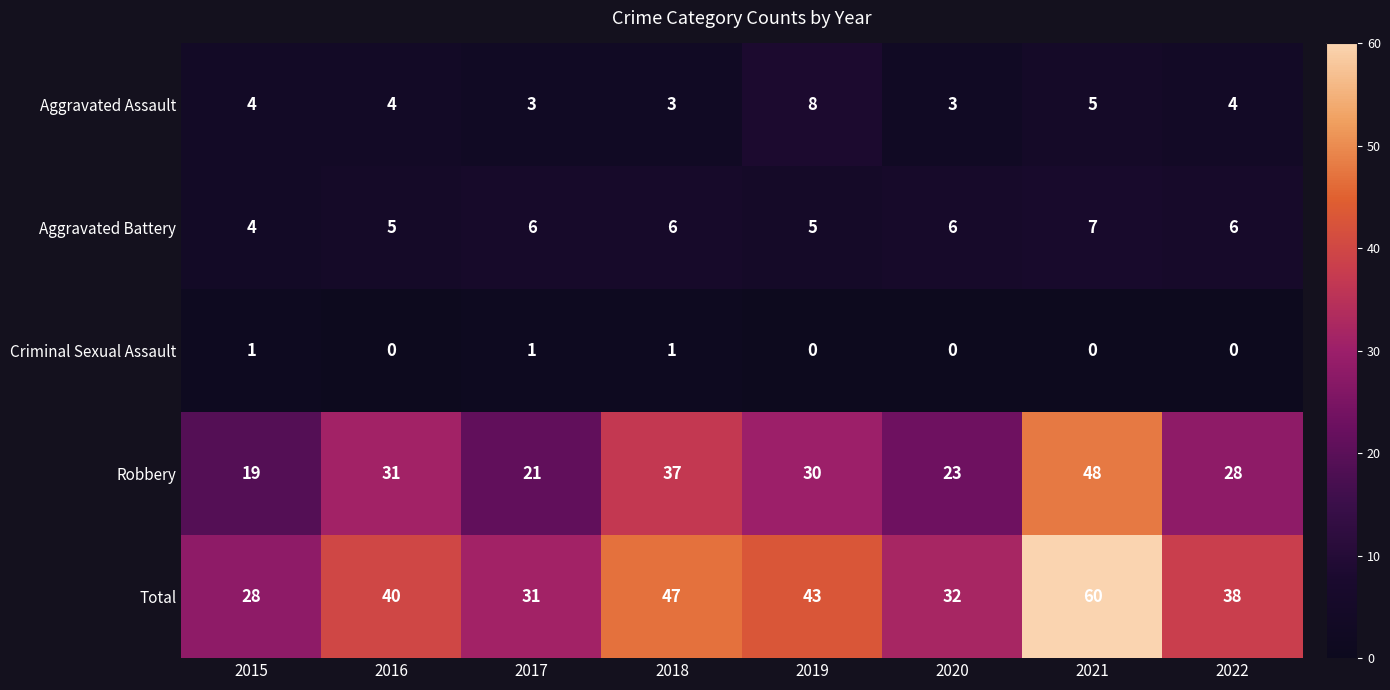

What is the difference between the highest and lowest values at 2019?

43